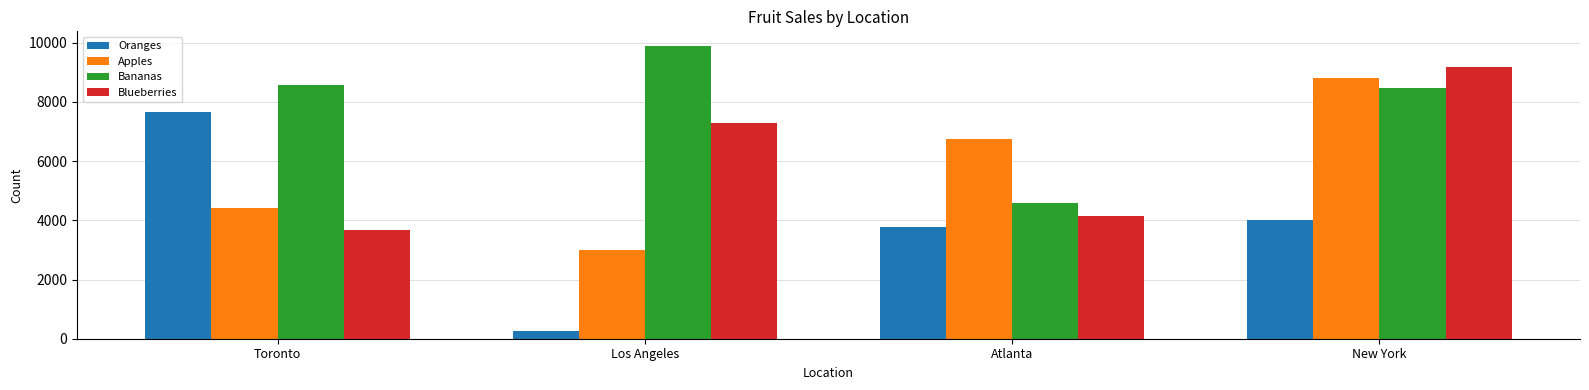

At which category is the sum across all series the highest?

New York